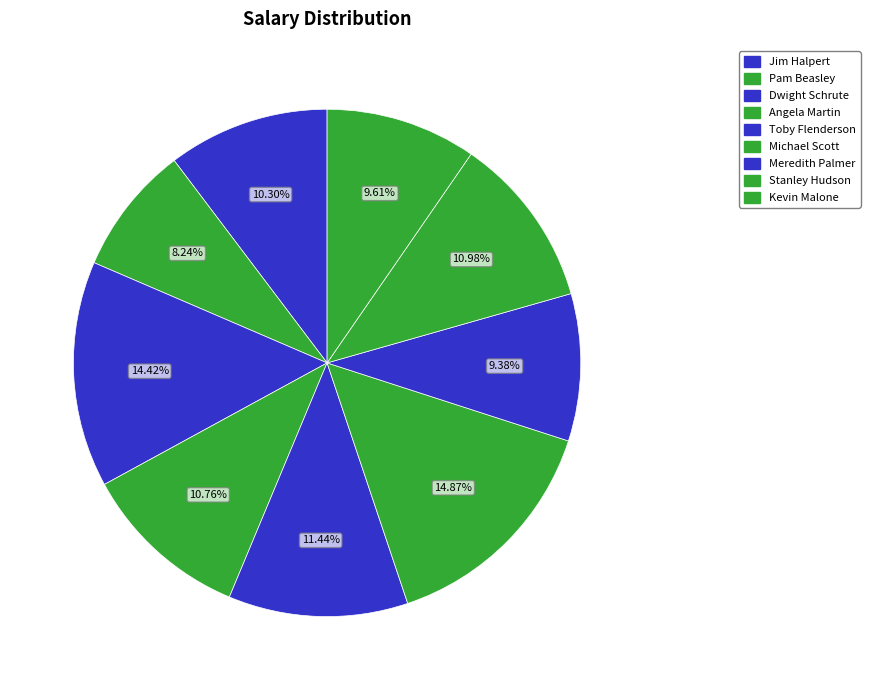

What is the change in value from Michael Scott to Stanley Hudson?

-17000